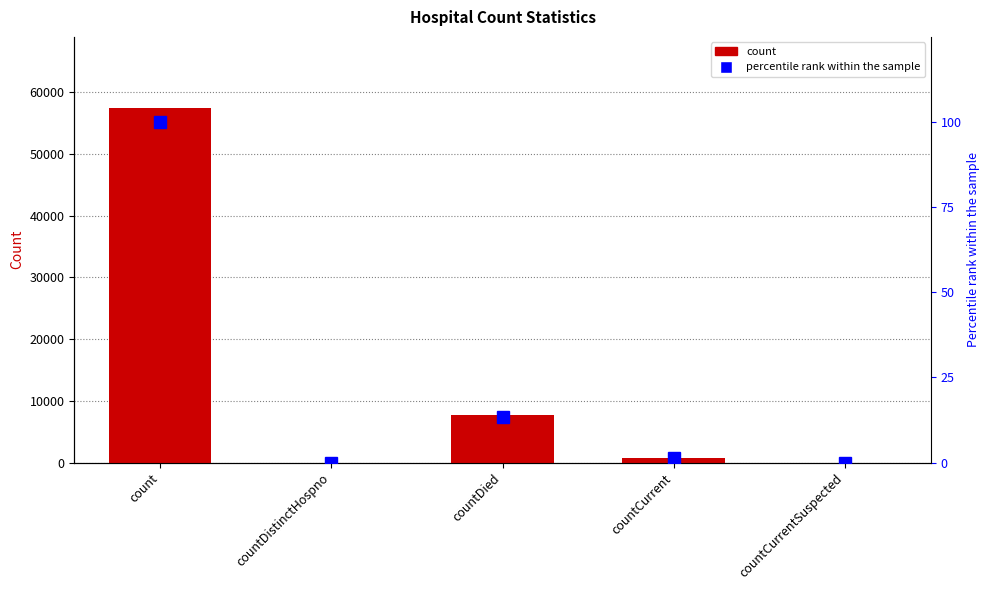

Where does the percentile rank within the sample series first go above 1?

count